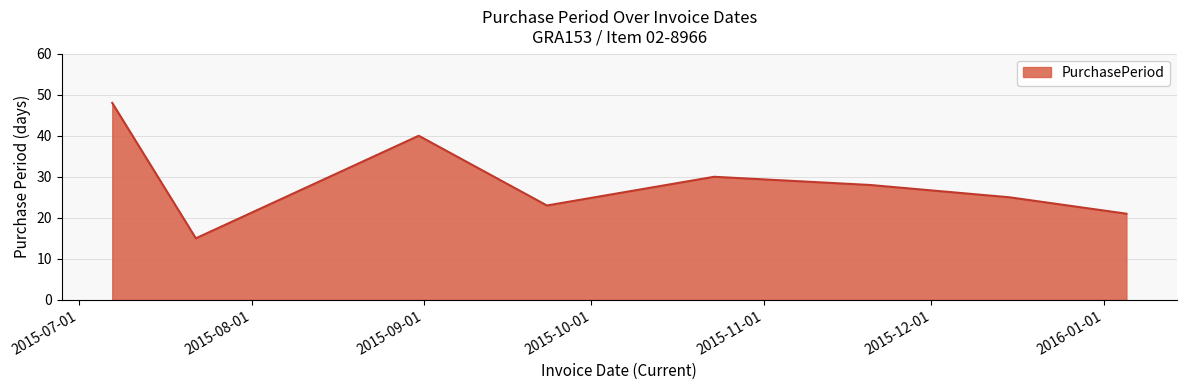

How many interior local valleys (lower than both neighbors) does the data have?

2